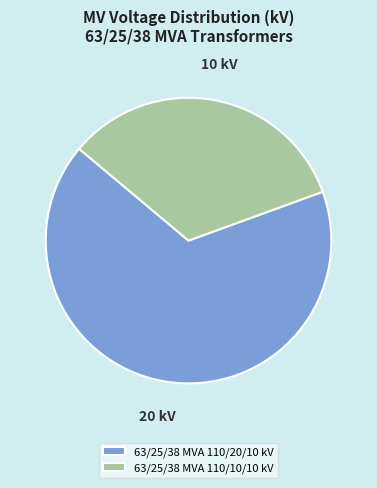

Approximately how many times larger is the value at 63/25/38 MVA 110/20/10 kV compared to 63/25/38 MVA 110/10/10 kV?

2.0